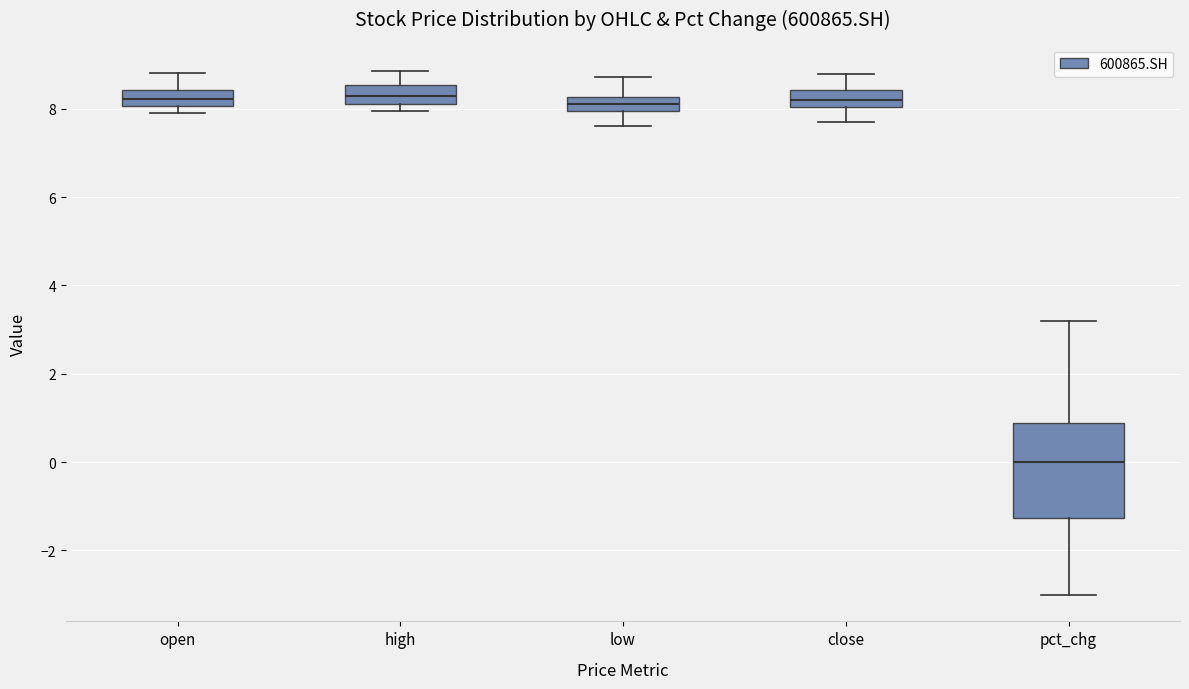

Reading left to right, read every box against the y-axis: the position of its median line, the range the box covers, and the ends of its whiskers. The values are not printed on the chart, so give them approximately, as read against the axis.

open: median 8.2, box 8.0 to 8.4, whiskers 8.0 (just below the box's lower edge) to 8.8
high: median 8.4, box 8.2 to 8.6, whiskers 8.0 to 8.8
low: median 8.2 (inside the box), box 8.0 to 8.2, whiskers 7.6 to 8.8
close: median 8.2, box 8.0 to 8.4, whiskers 7.8 to 8.8
pct_chg: median 0.0, box -1.2 to 0.8, whiskers -3.0 to 3.2